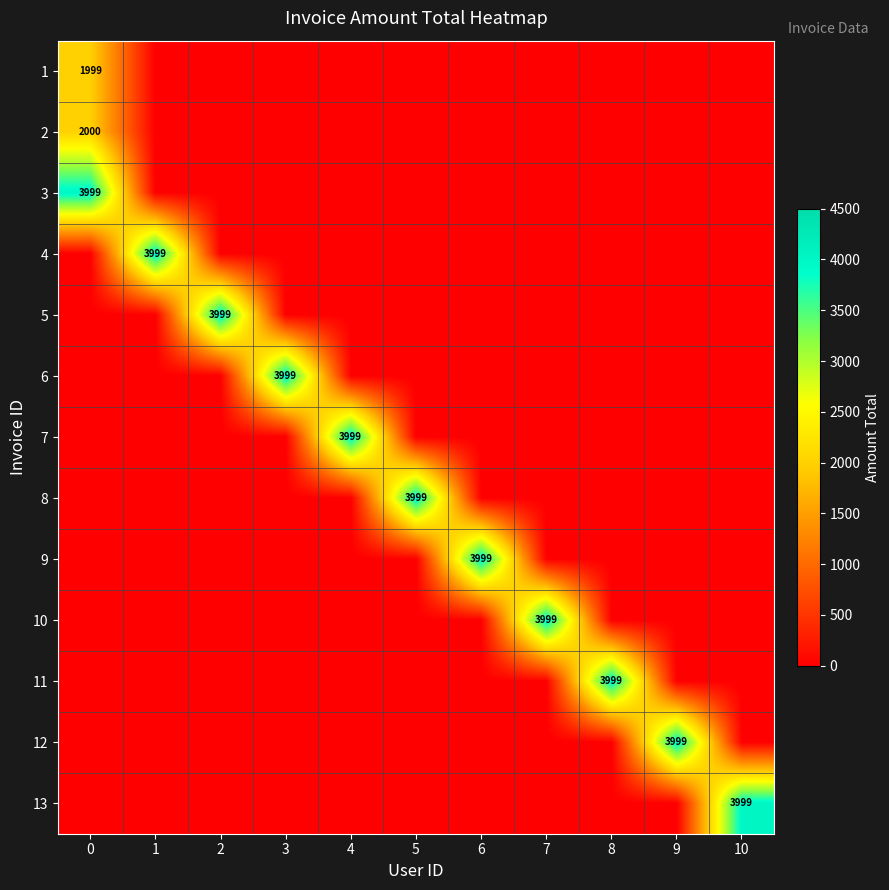

The 13 series shows -2072 at 3. True or false?

False